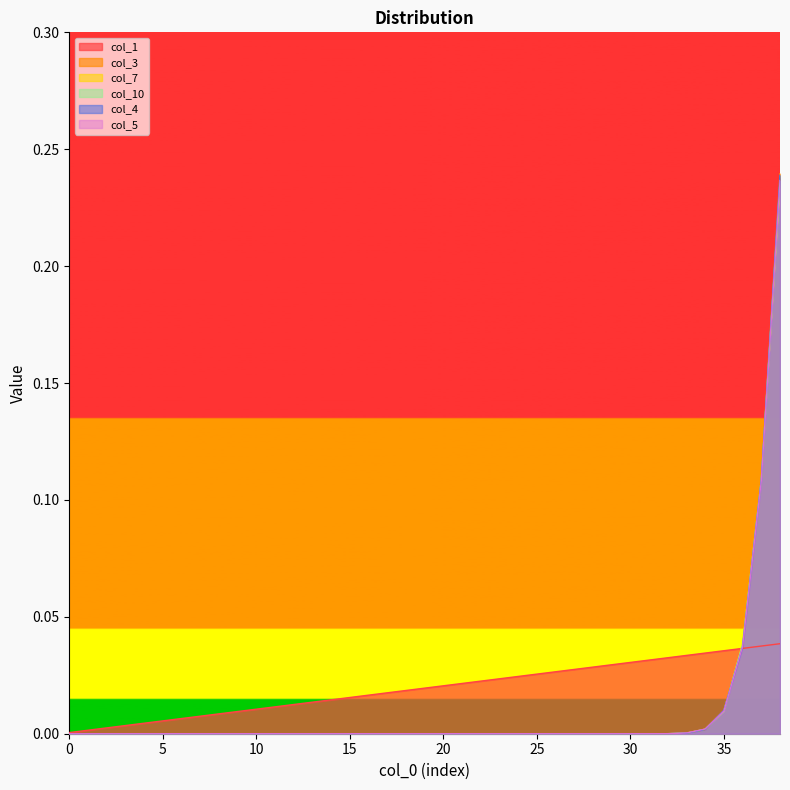

Rank the series at 28 from lowest to highest value.

col_3, col_7, col_10, col_4, col_5, col_1